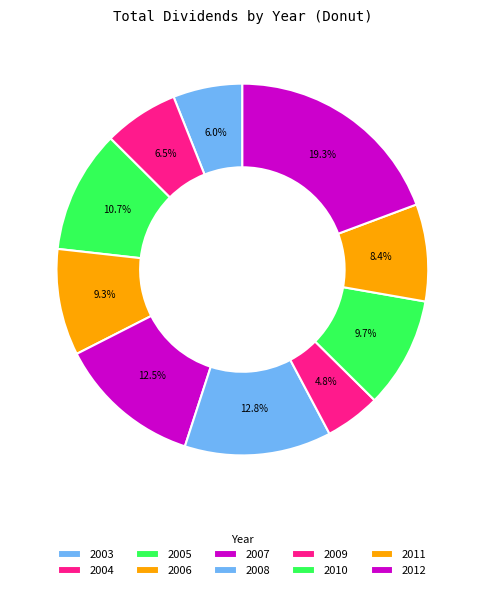

To the nearest percent, what is the difference between the largest and smallest slice percentages?

14%